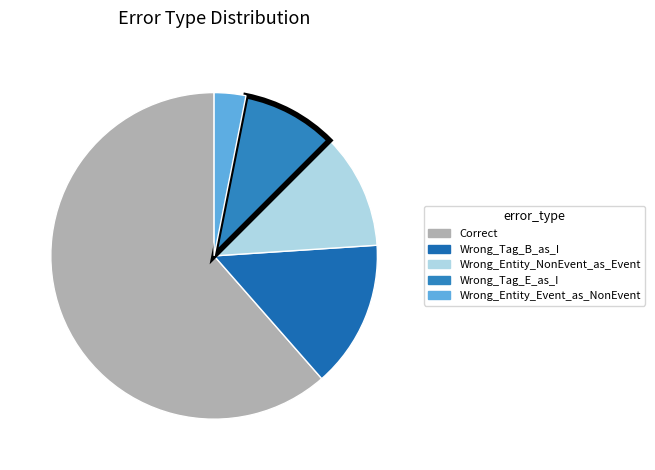

The Wrong_Entity_Event_as_NonEvent slice represents 12% of the pie. True or false?

False